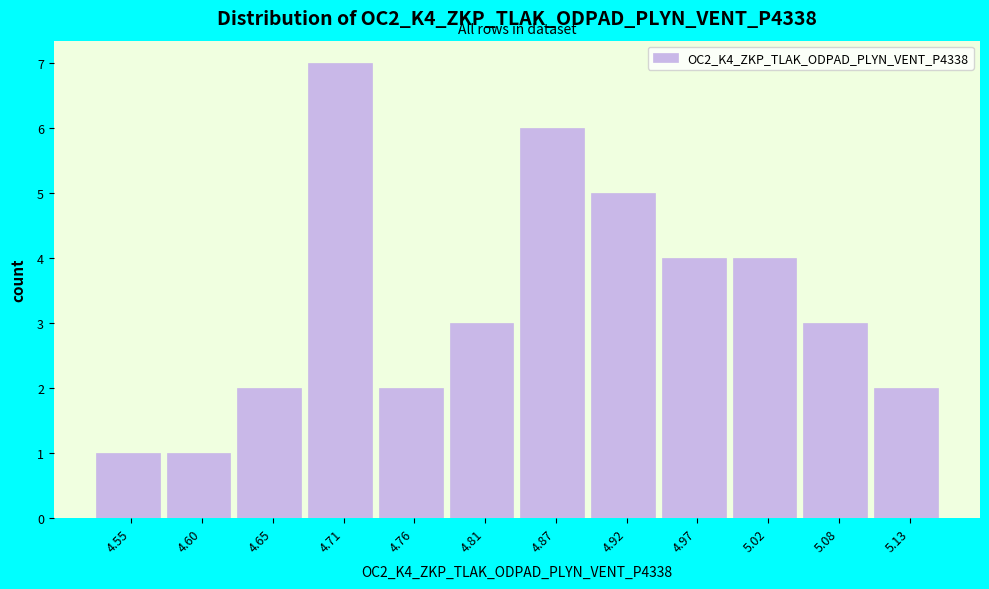

How tall is the bar that spans 5.00 to 5.05 on the x-axis? Neither the bar edges nor the heights are printed on the chart, so give them approximately, as read against the axes.

4